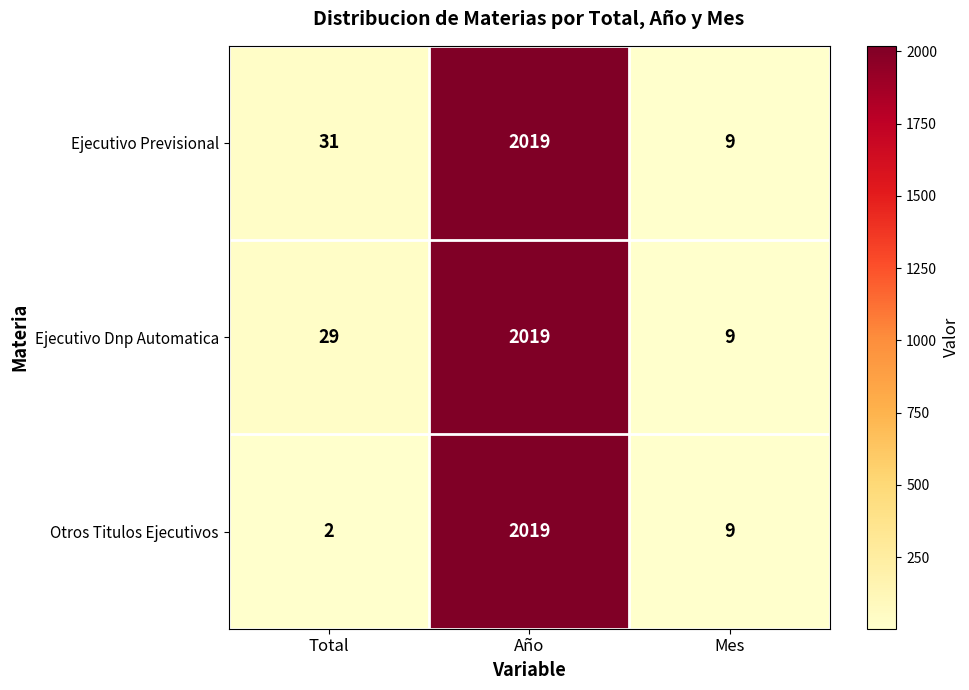

Reading left to right, transcribe all the data shown in this chart.

Ejecutivo Previsional: 31	2019	9
Ejecutivo Dnp Automatica: 29	2019	9
Otros Titulos Ejecutivos: 2	2019	9